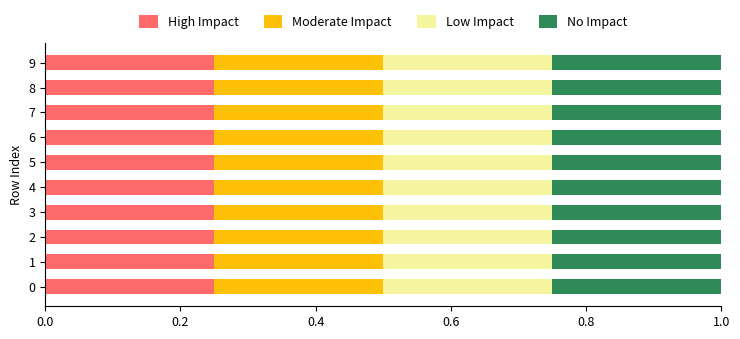

What is the total value across all series at 9?

1.0